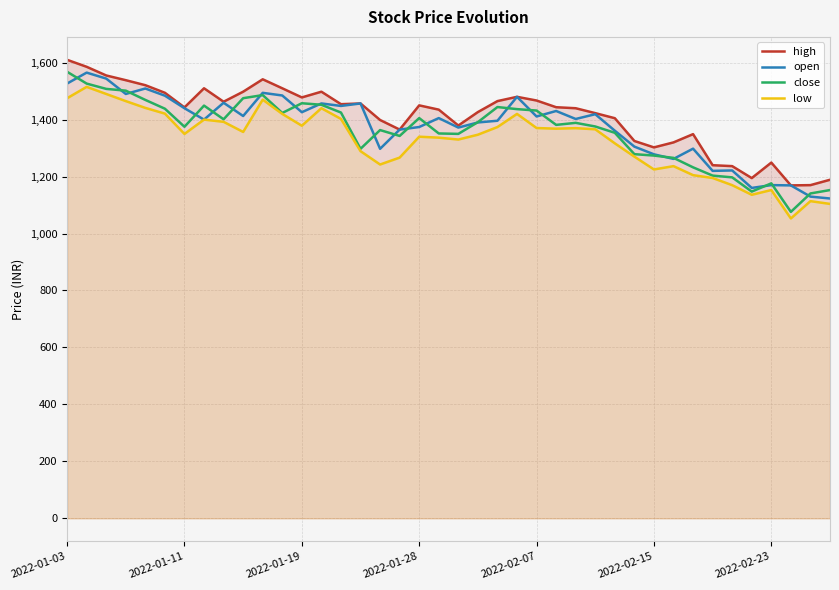

True or false: high and close cross at least once.

False